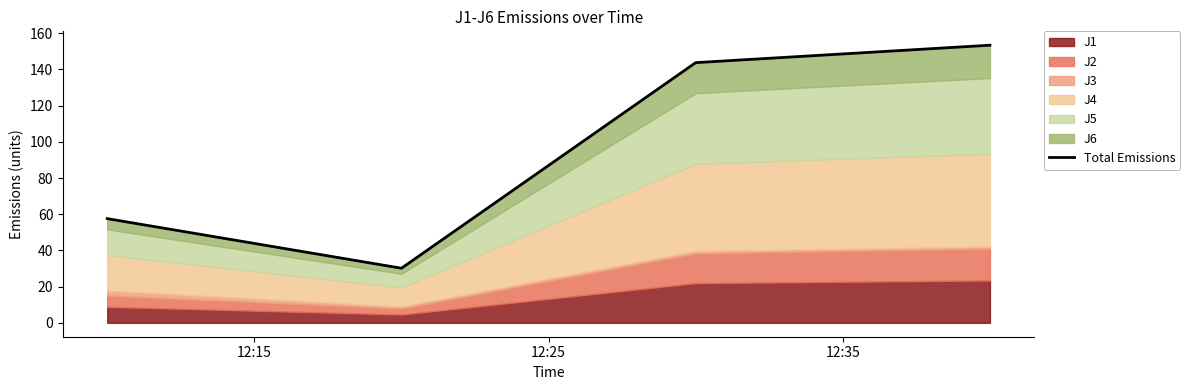

The chart shows a value of 57.6 at 12:15. True or false?

True